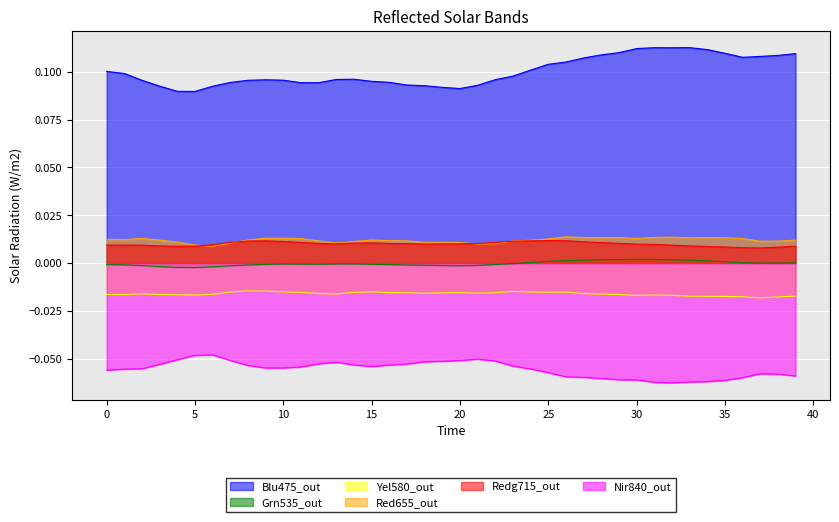

At which category does the chart reach its peak across all series?

33